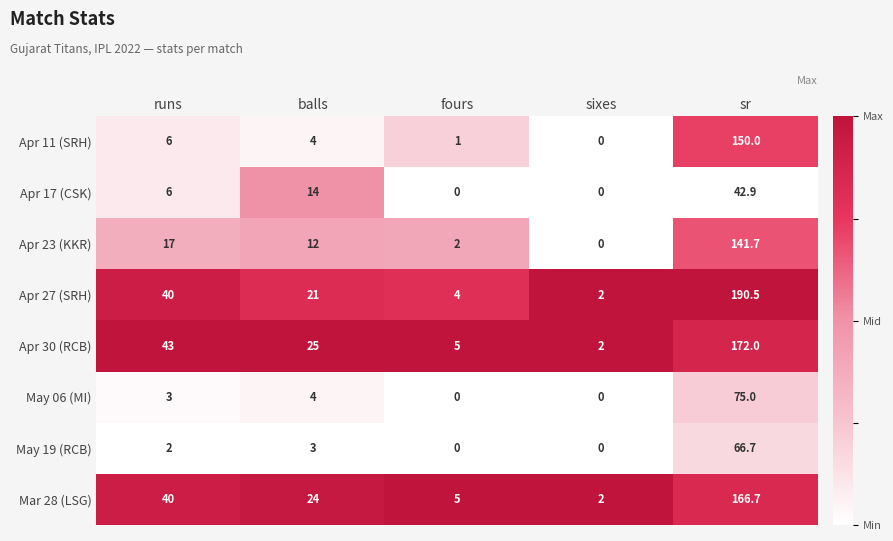

Which series has the largest total across all categories?

Apr 27 (SRH)